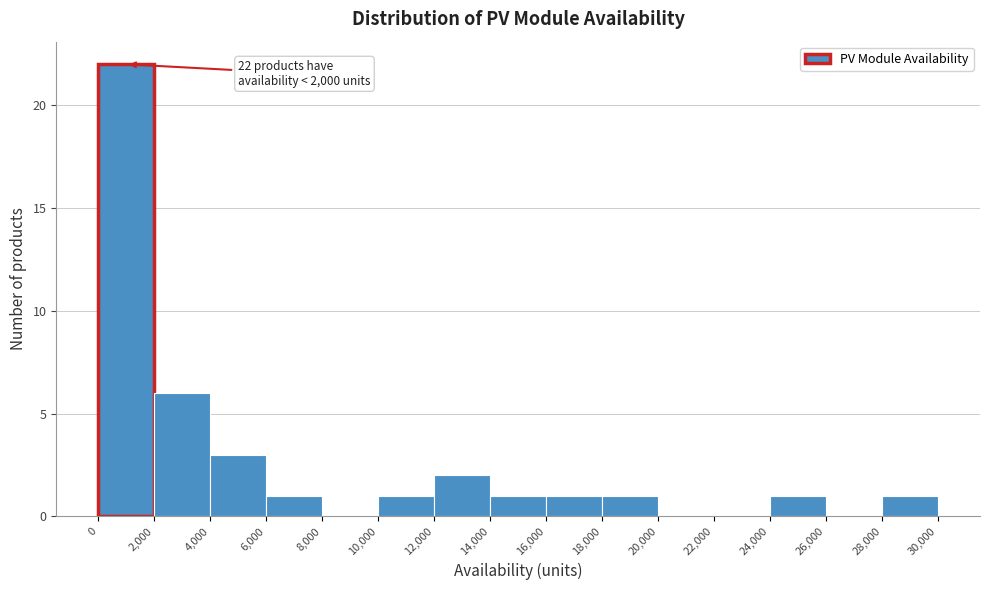

Over which range of the x-axis is the bar tallest?

0 to 2,000